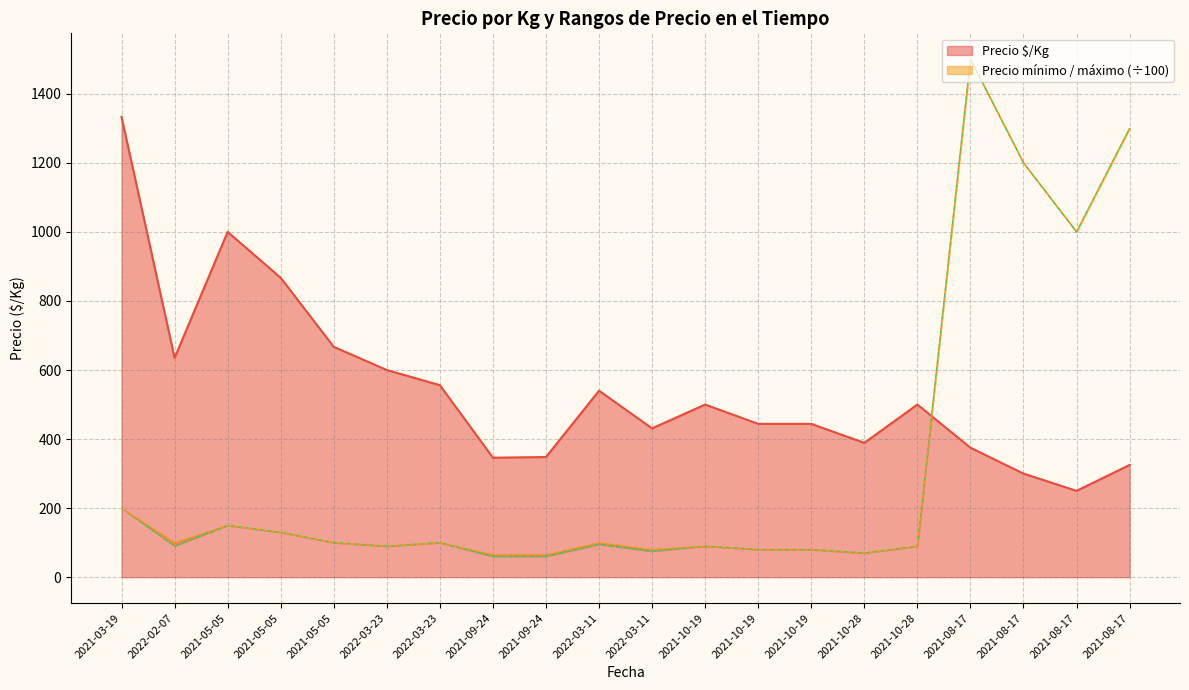

What is the value of the Precio máximo (÷100) point at the 10th from the left?

100